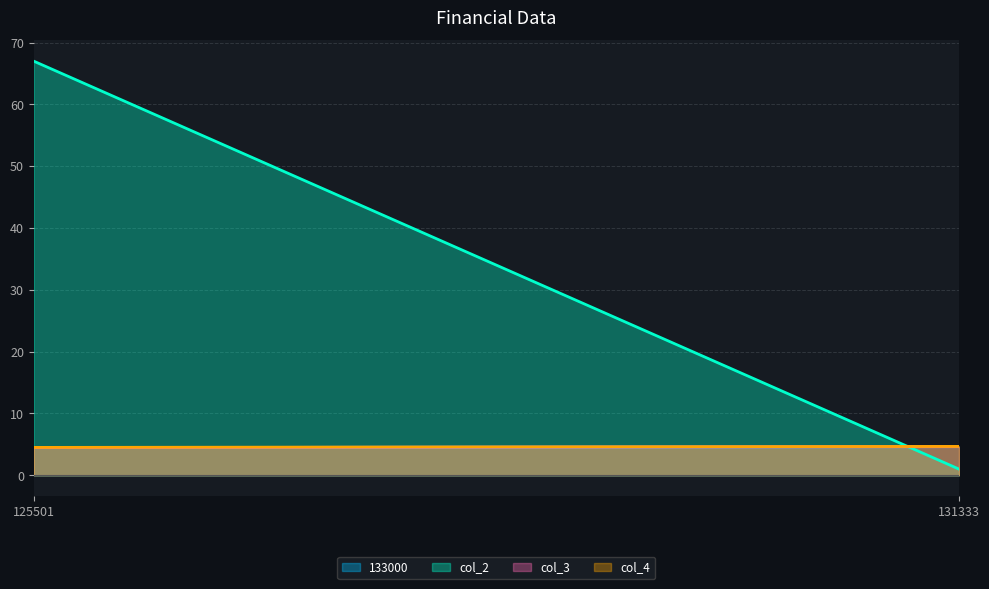

Where is col_2 nearest to the value 34?

125501